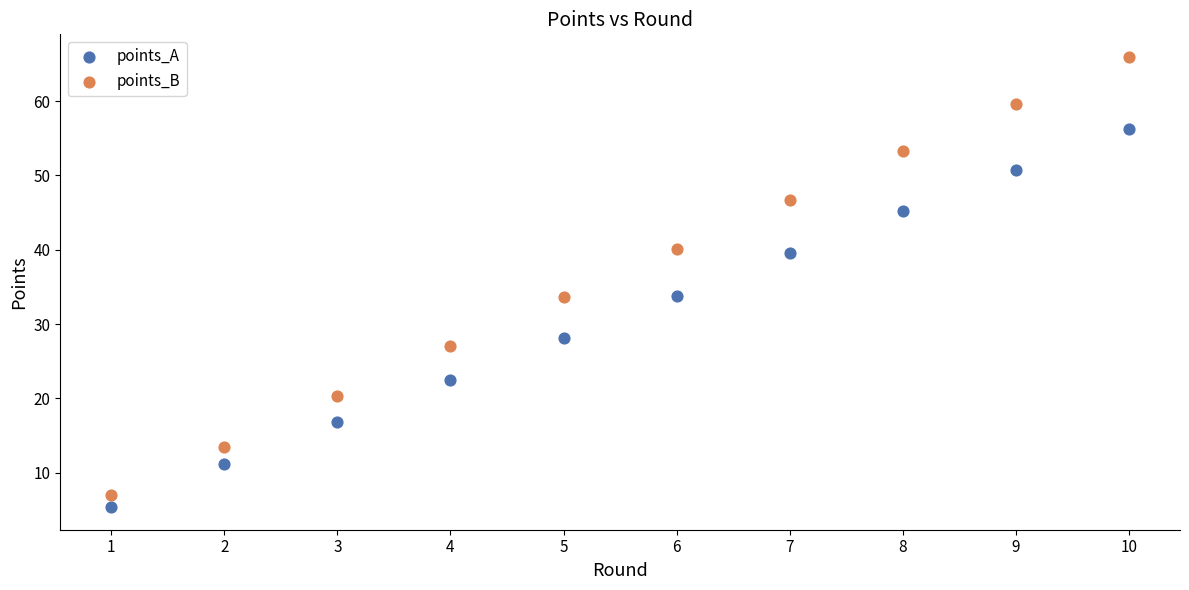

Across all data points, what is the range of Y values (max minus min)?

60.6